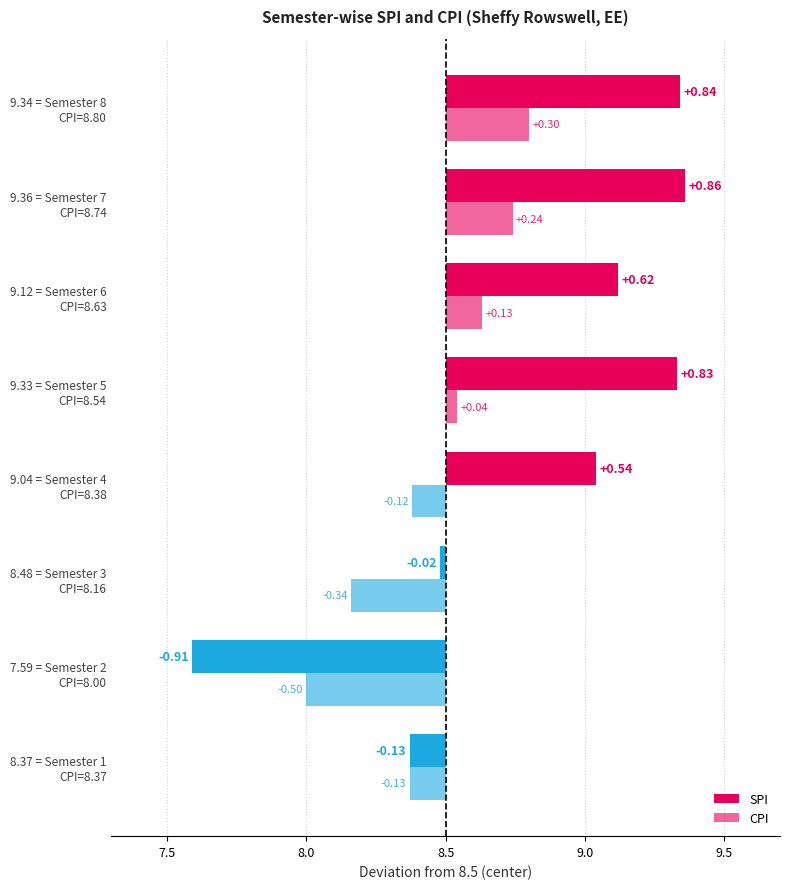

What are all the series names shown in the legend?

SPI, CPI